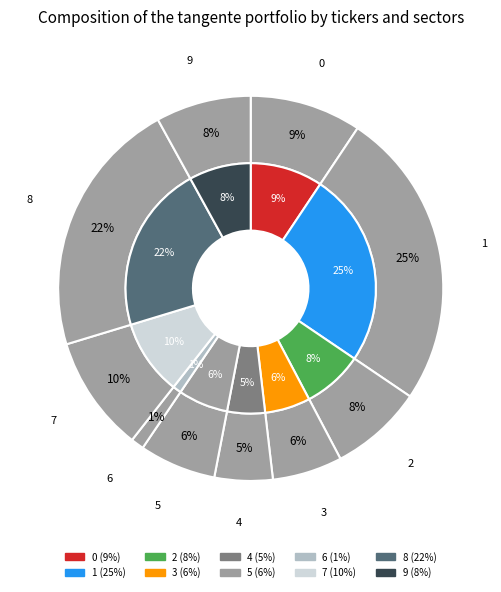

Does 6 account for over 50% of the chart?

No